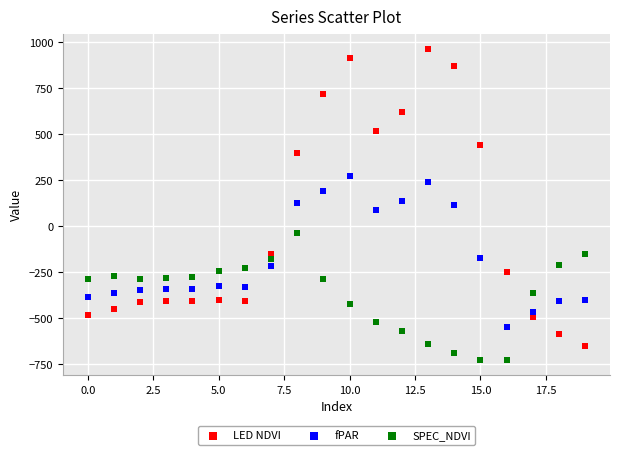

What are all the series names shown in the legend?

LED NDVI, fPAR, SPEC_NDVI